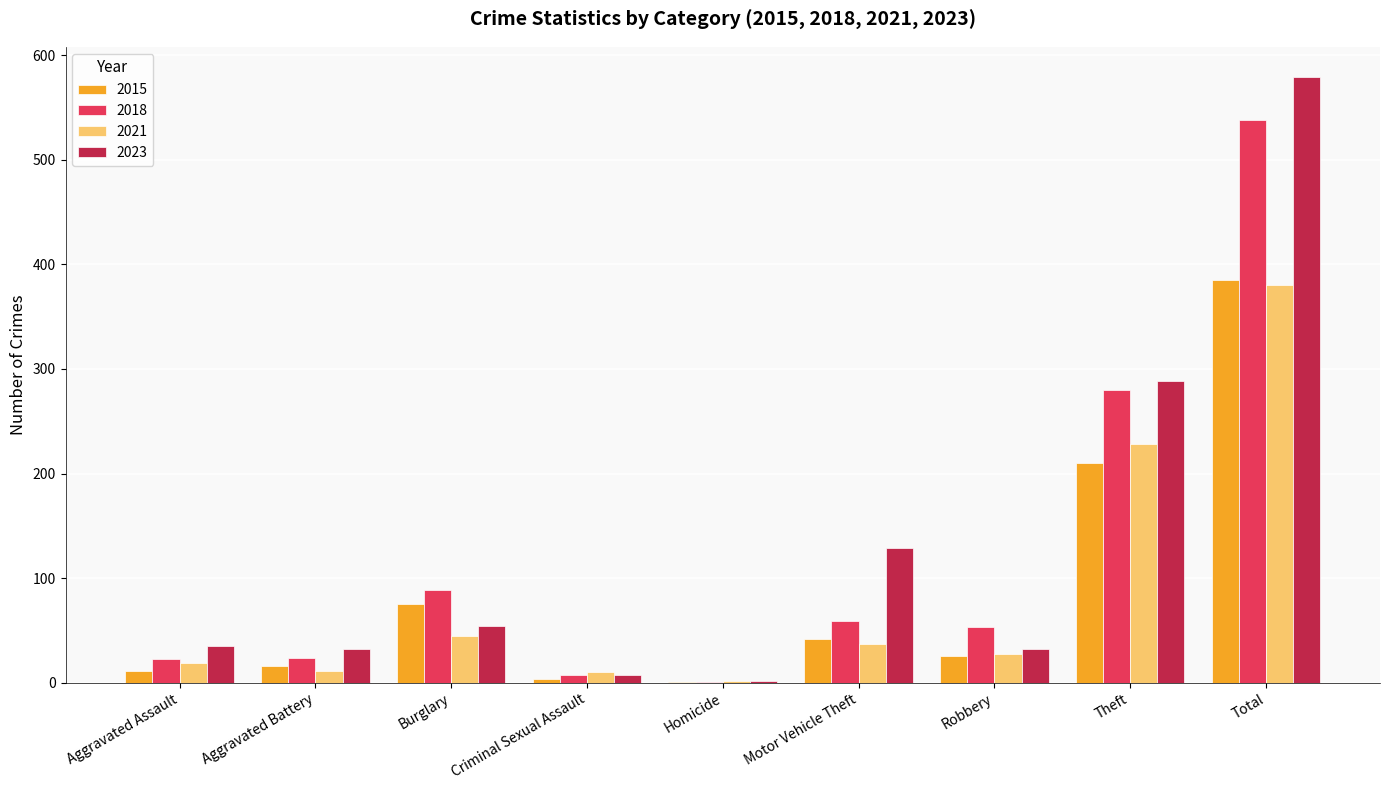

What is the sum of all 2015 values?

770